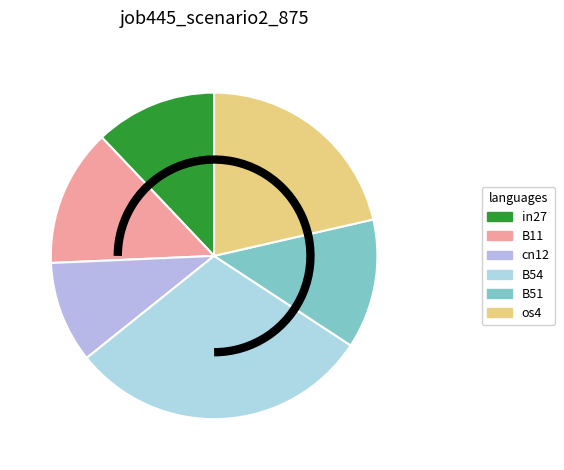

What portion of the pie excludes cn12?

89.9%